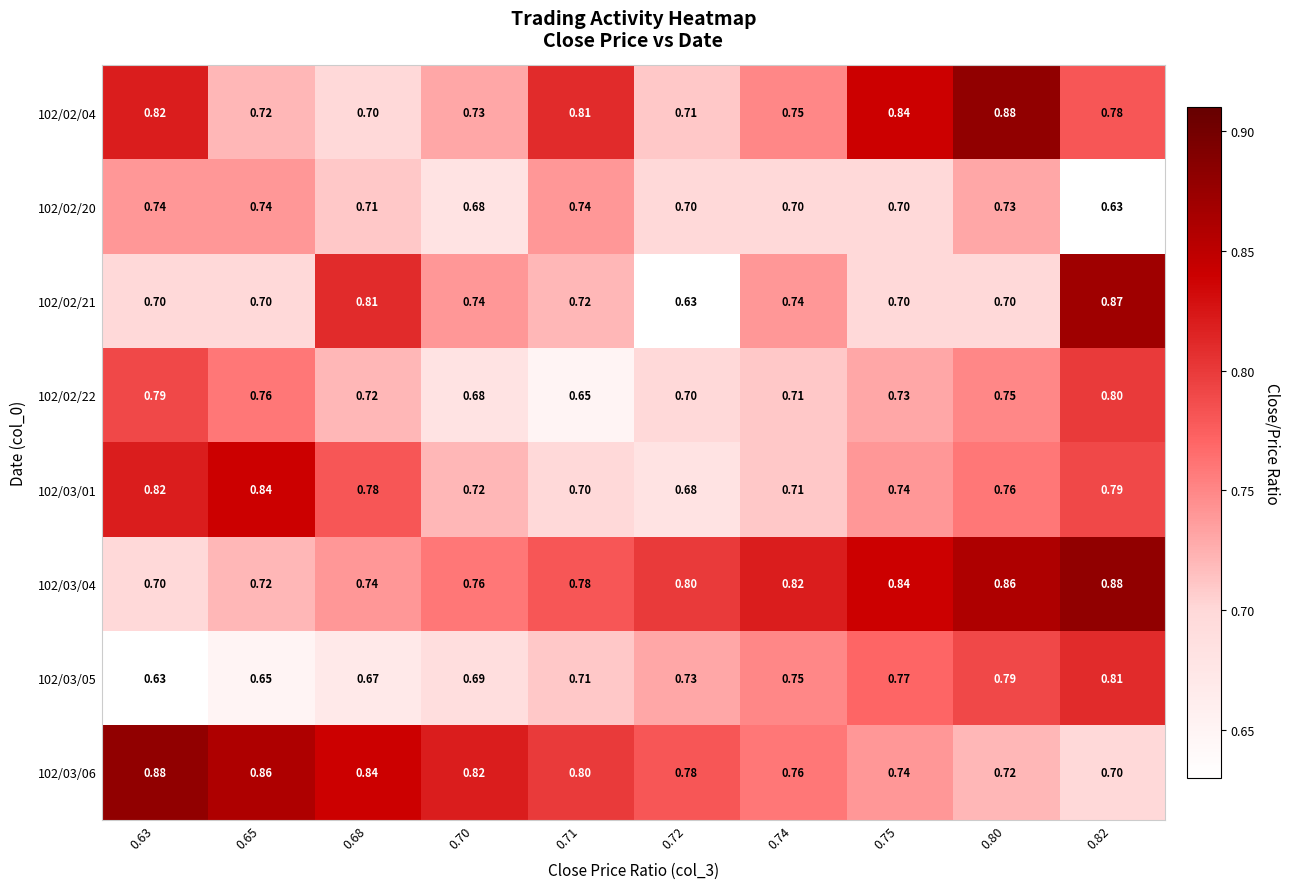

How many categories are shown in the chart?

10